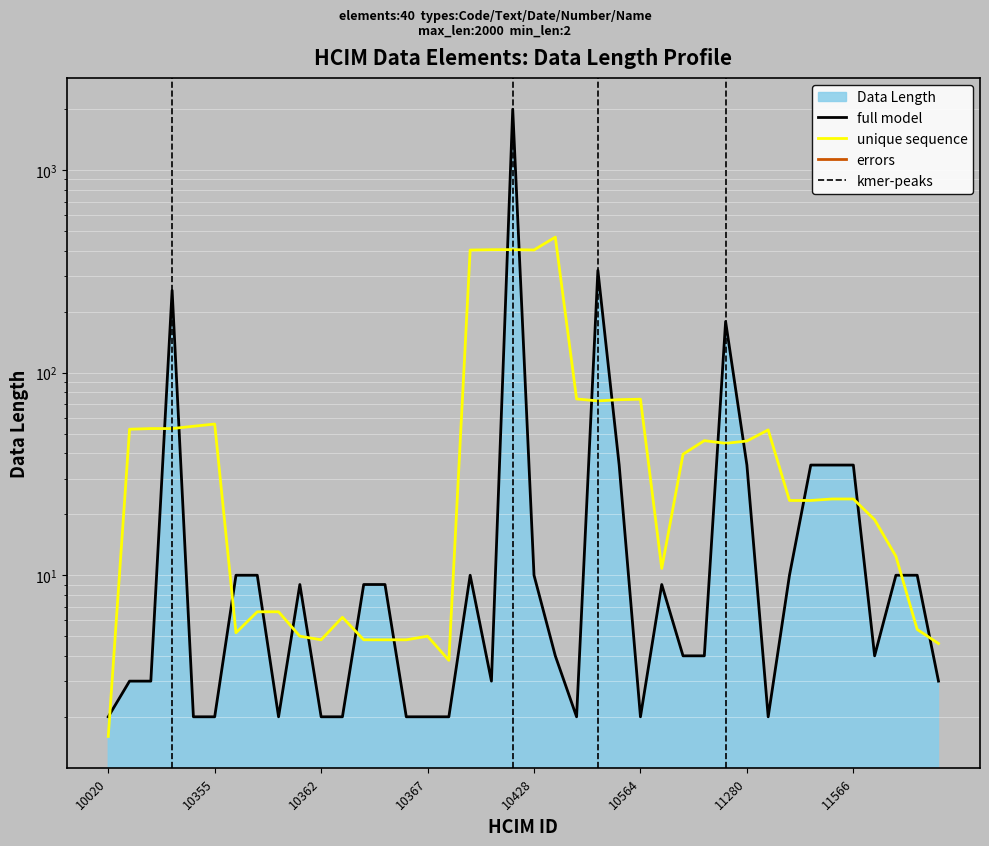

Is it true that the value at 10353 is 255?

True